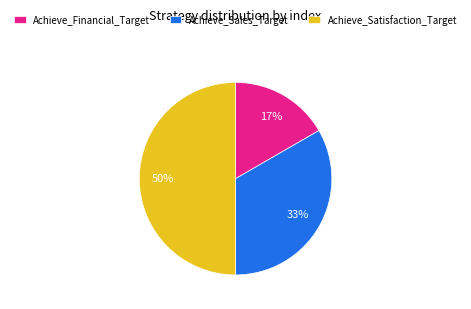

What is the largest slice in the pie chart?

Achieve_Satisfaction_Target